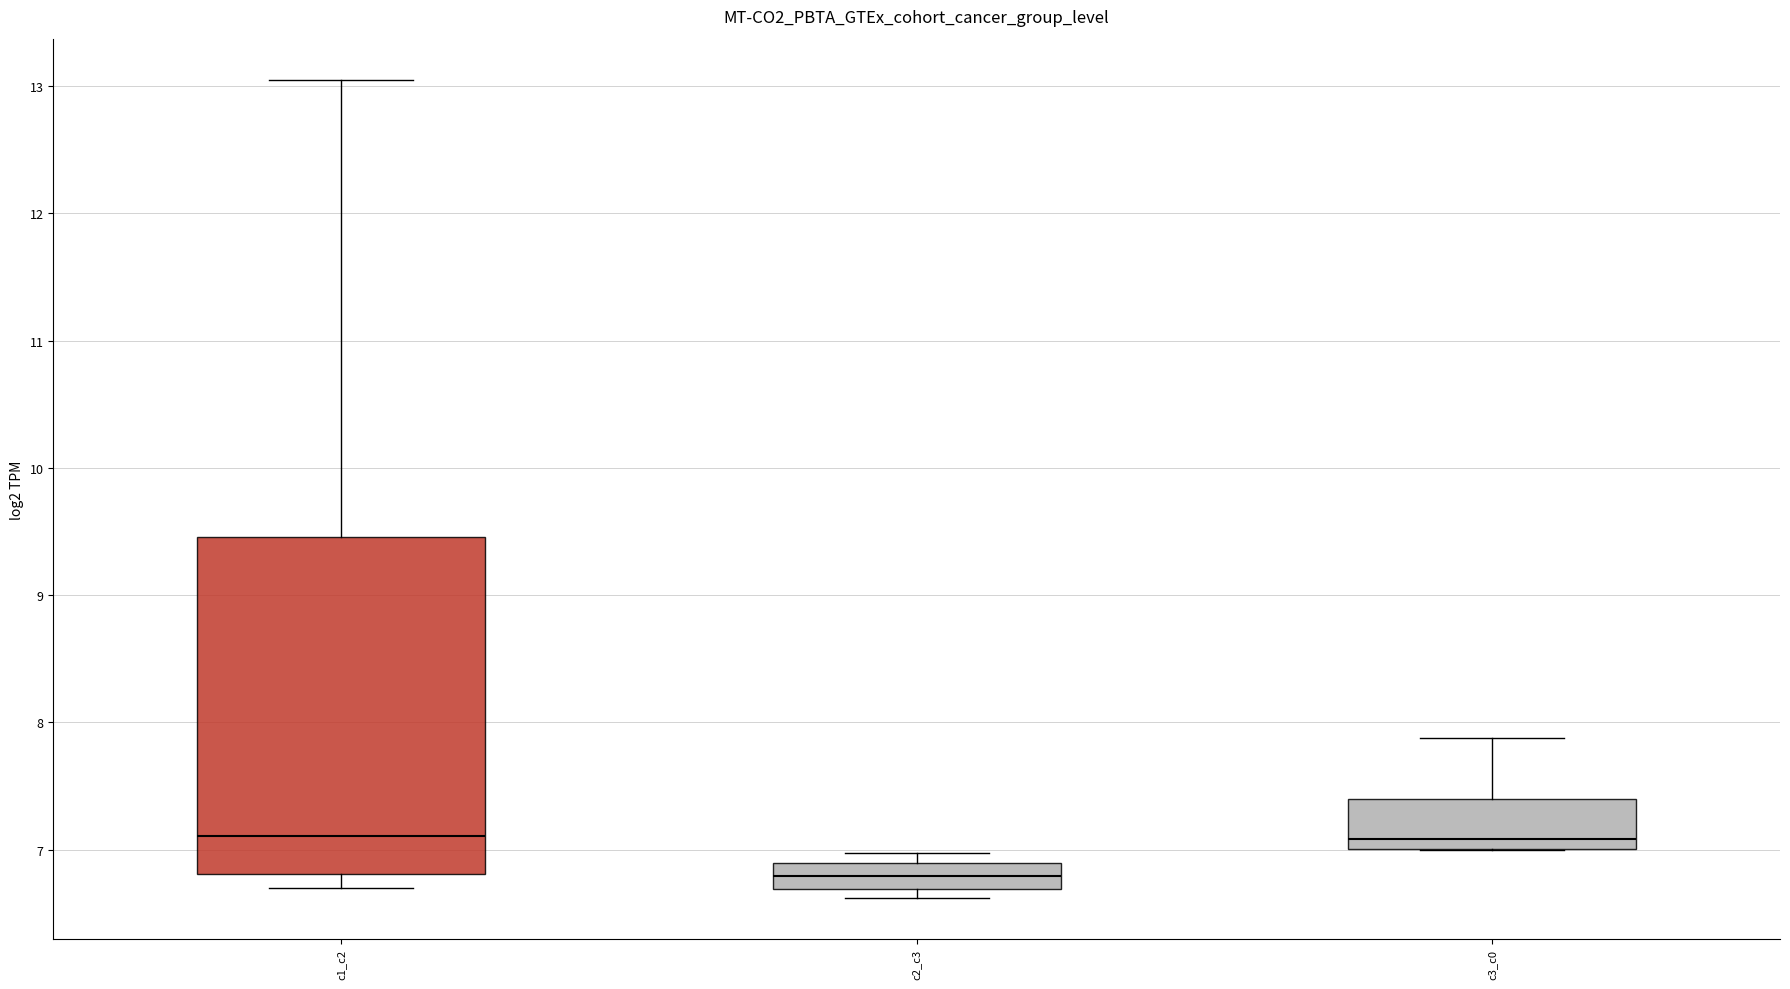

Where is the lower edge of the box for c1_c2 on the y-axis? The values are not printed on the chart, so give them approximately, as read against the axis.

6.8